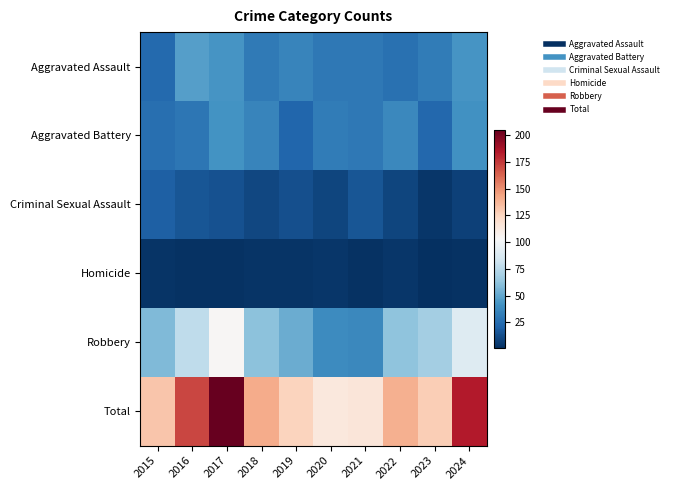

Between 2019 and 2023, which is larger?

2019